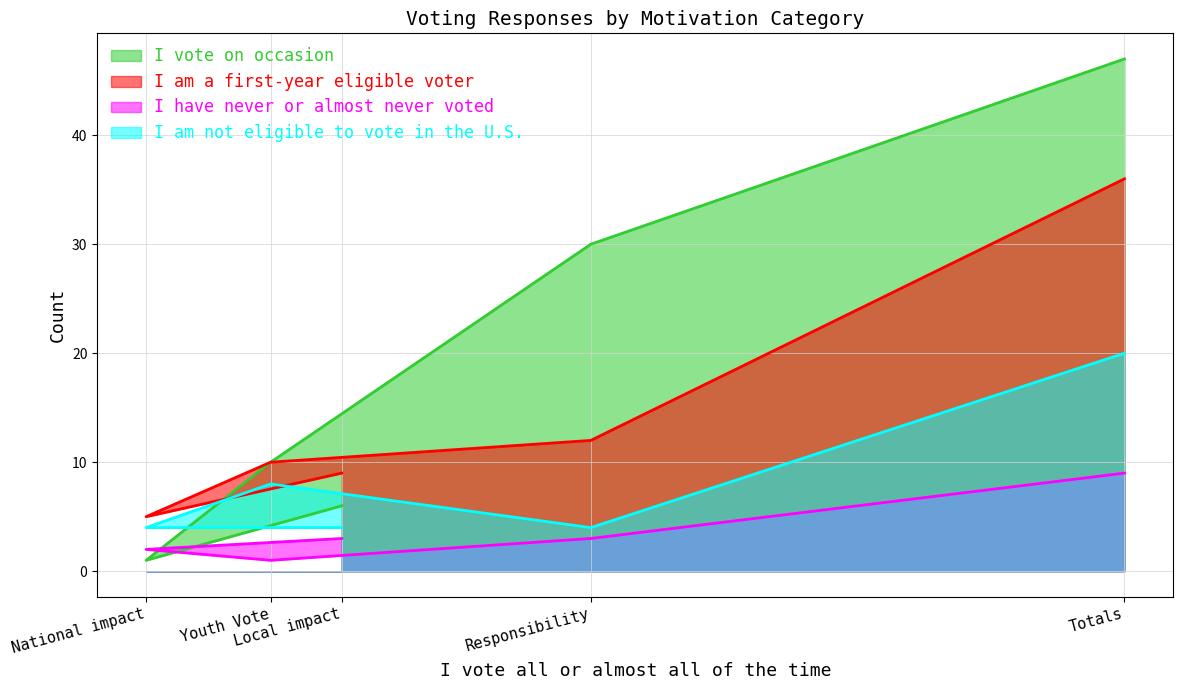

Rank the series by their maximum value, from highest to lowest.

I vote on occasion, I am a first-year eligible voter, I am not eligible to vote in the U.S., I have never or almost never voted